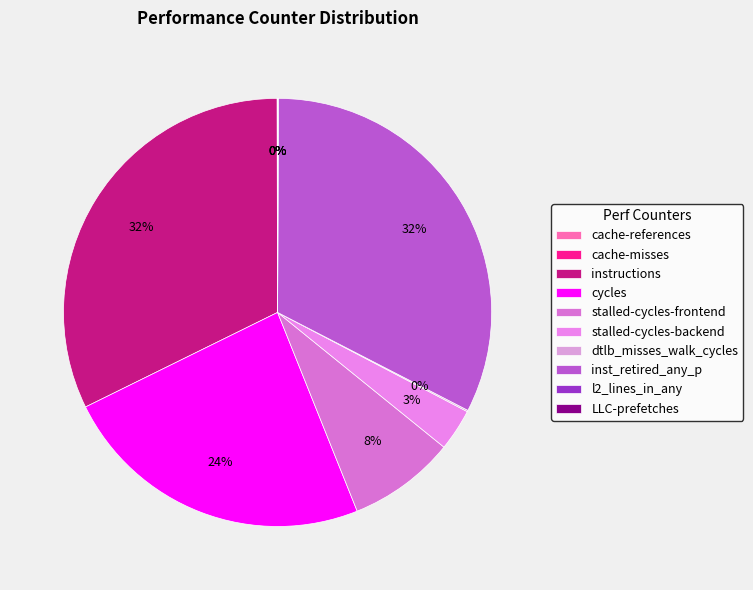

How many segments does this pie chart have?

10